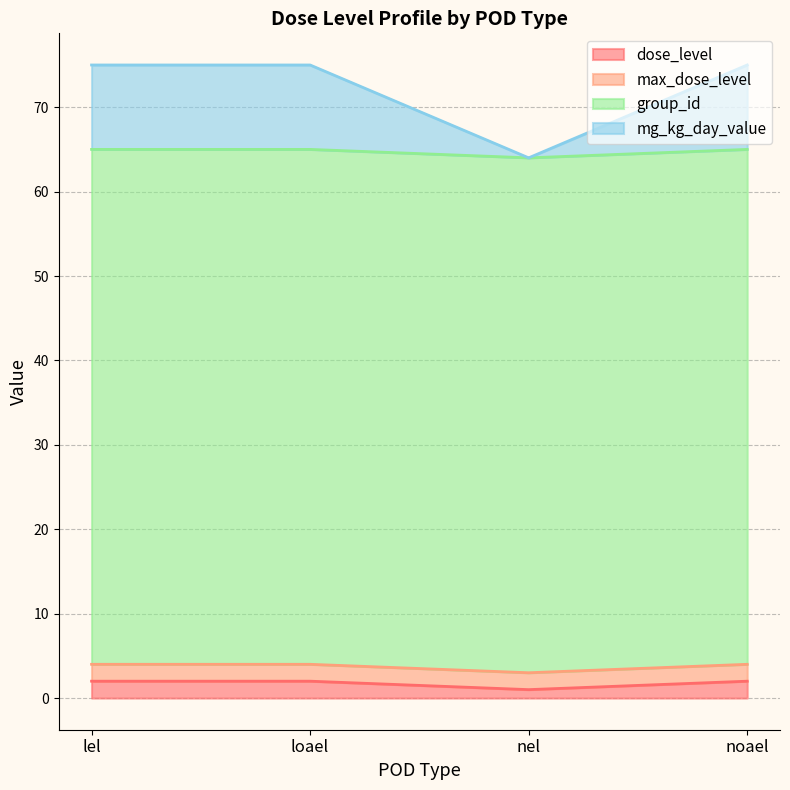

The mg_kg_day_value series shows 1 at noael. True or false?

False